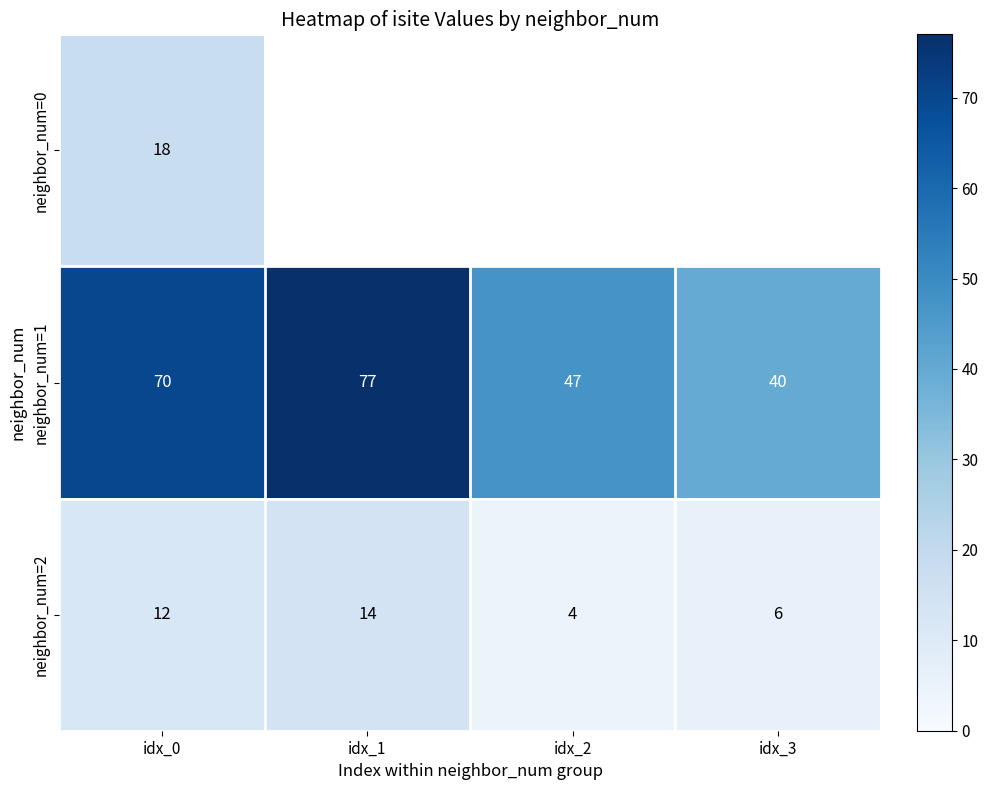

What is the sum of the neighbor_num=1 values at idx_3 and idx_2?

87